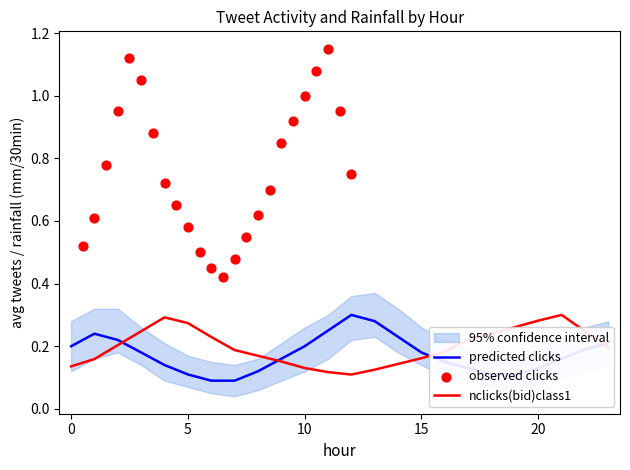

Which series has the largest Y range (max minus min)?

observed clicks